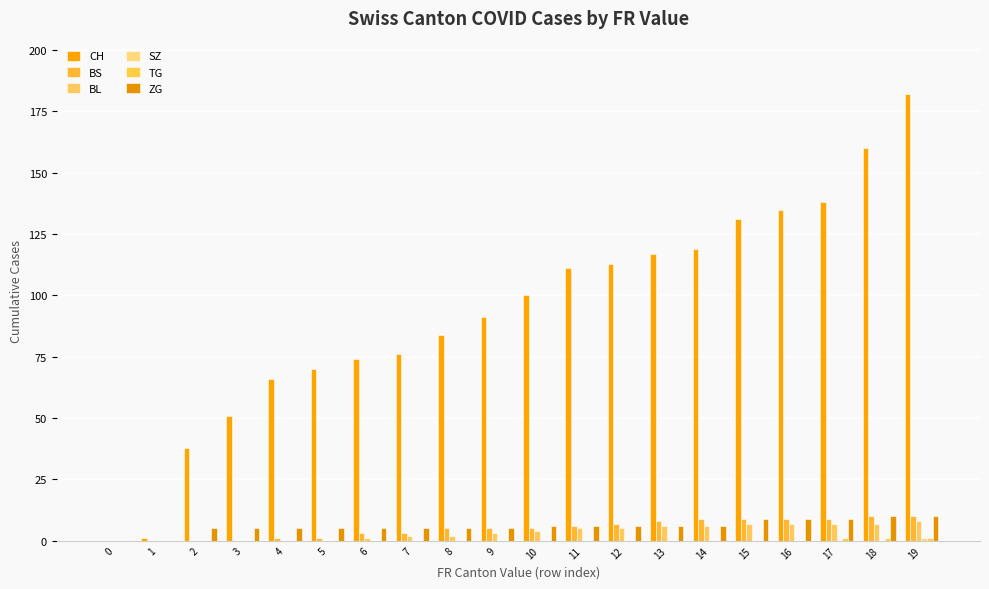

Count the number of data series in this chart.

6